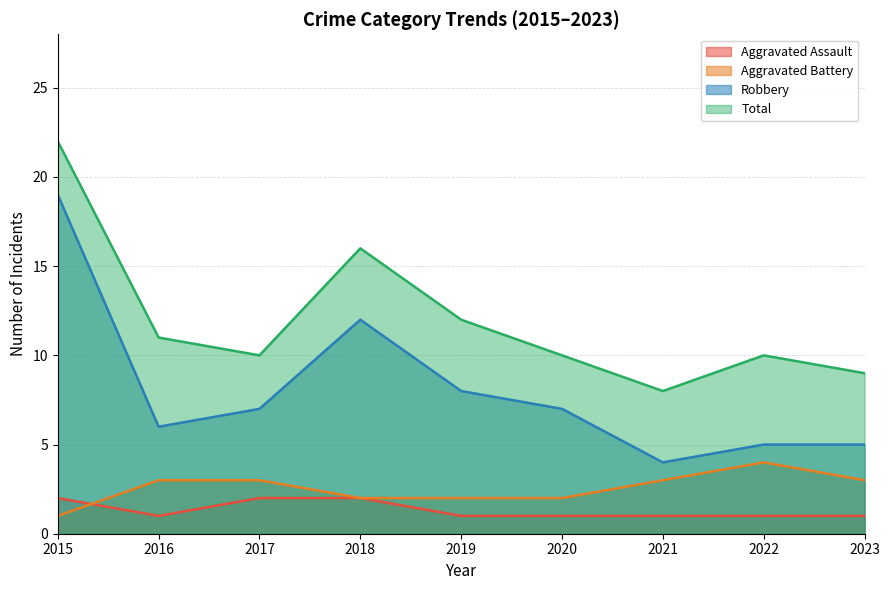

How many lines are shown in the chart?

4